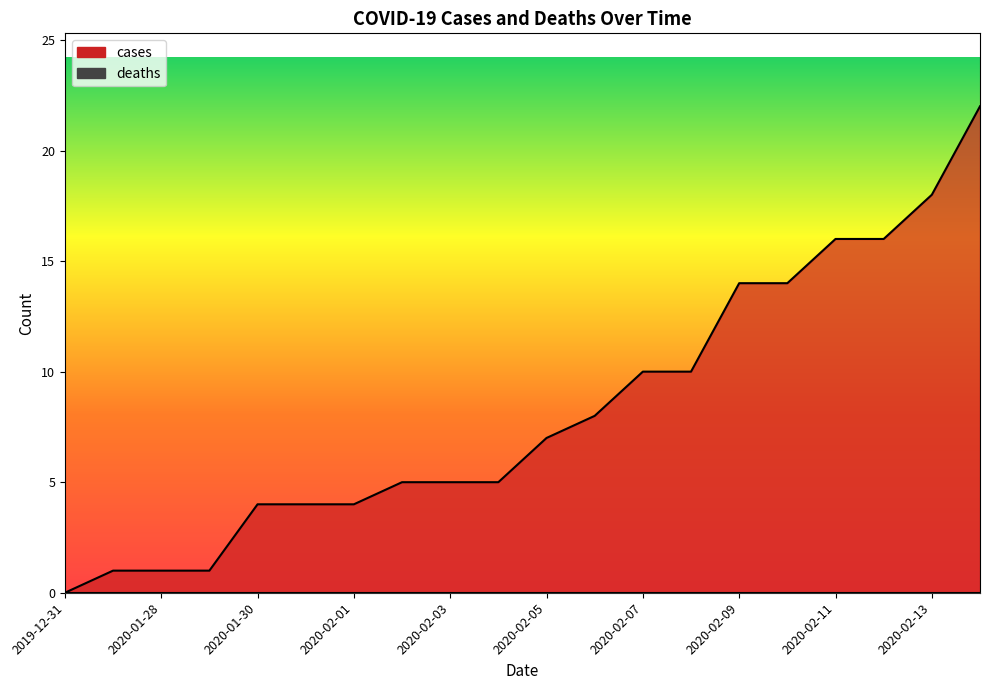

What is the difference between the maximum and minimum values?

22